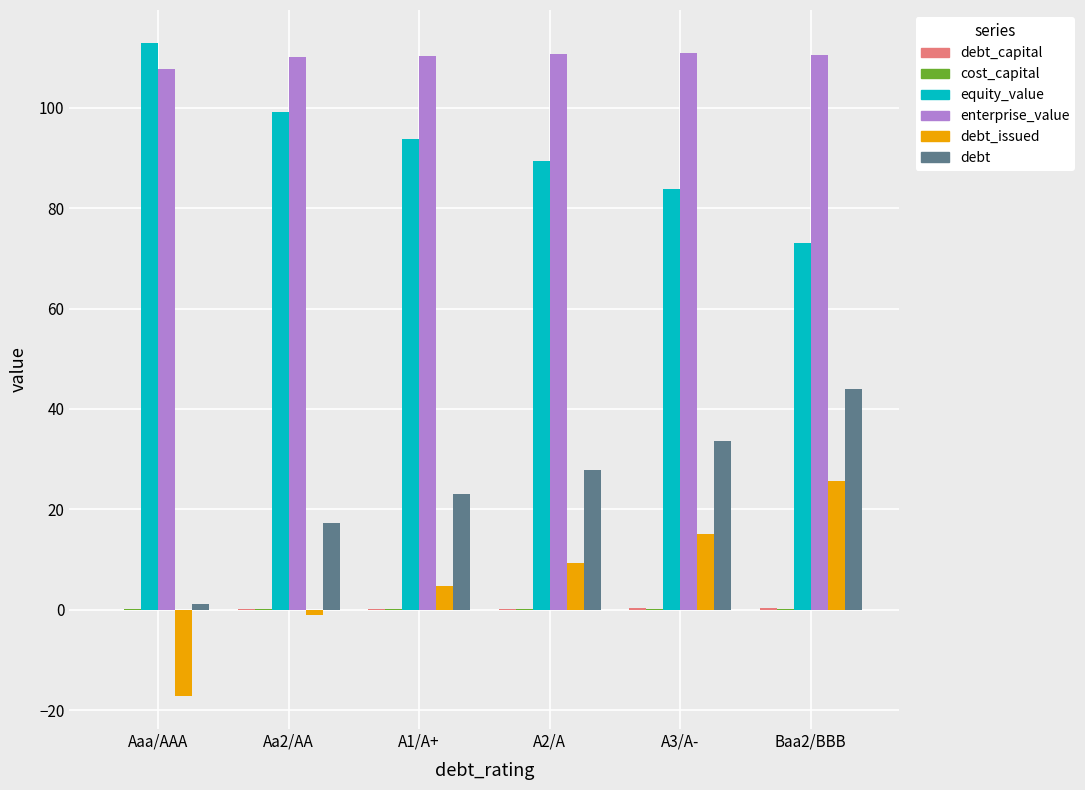

What is the spread (max minus min) of values at Baa2/BBB?

110.5